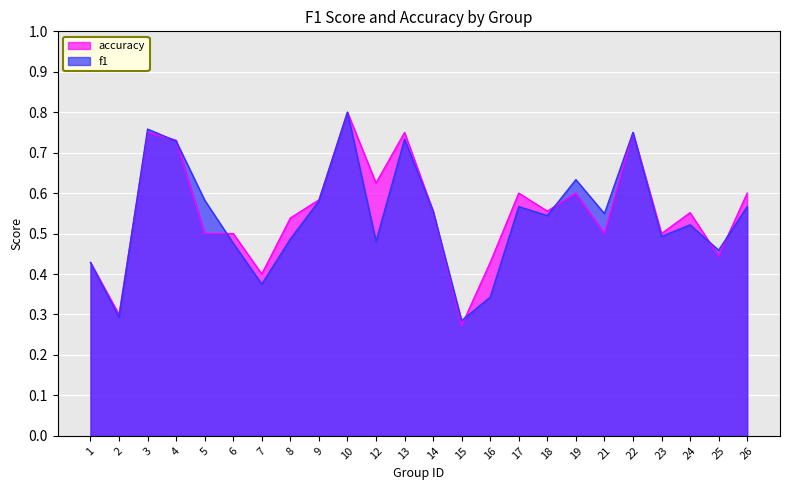

How many data points does each series have?

24